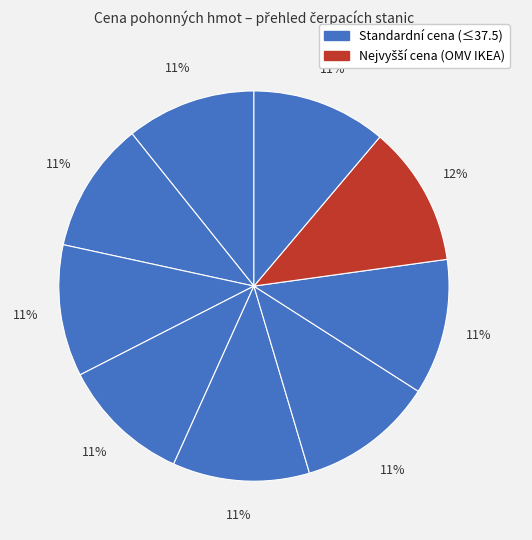

How many segments does this pie chart have?

9